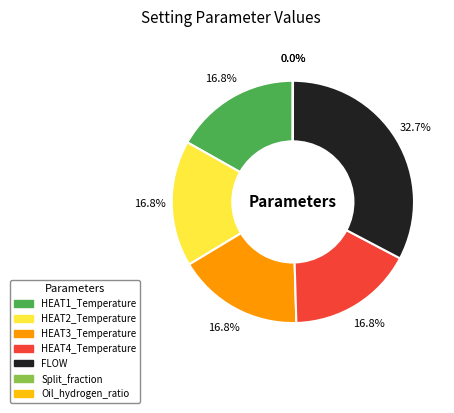

Does HEAT3_Temperature represent more than half of the total?

No